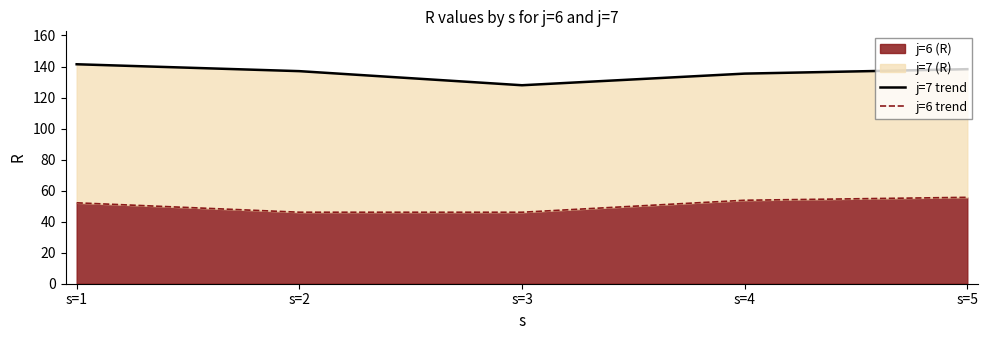

What is the spread (max minus min) of values at s=2?

90.9